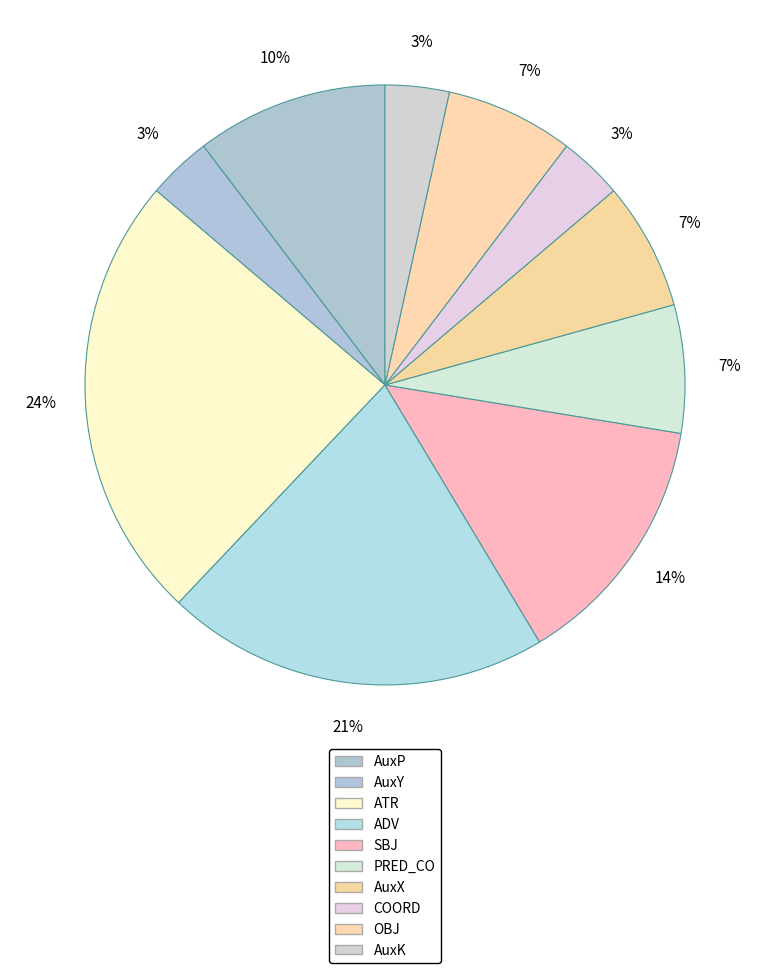

Count the number of slices in the pie.

10